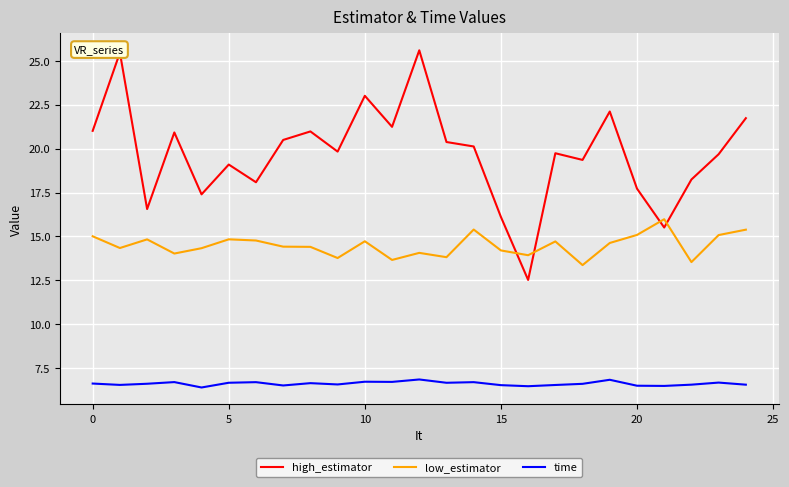

Count the time values in the range 6 to 7.

25